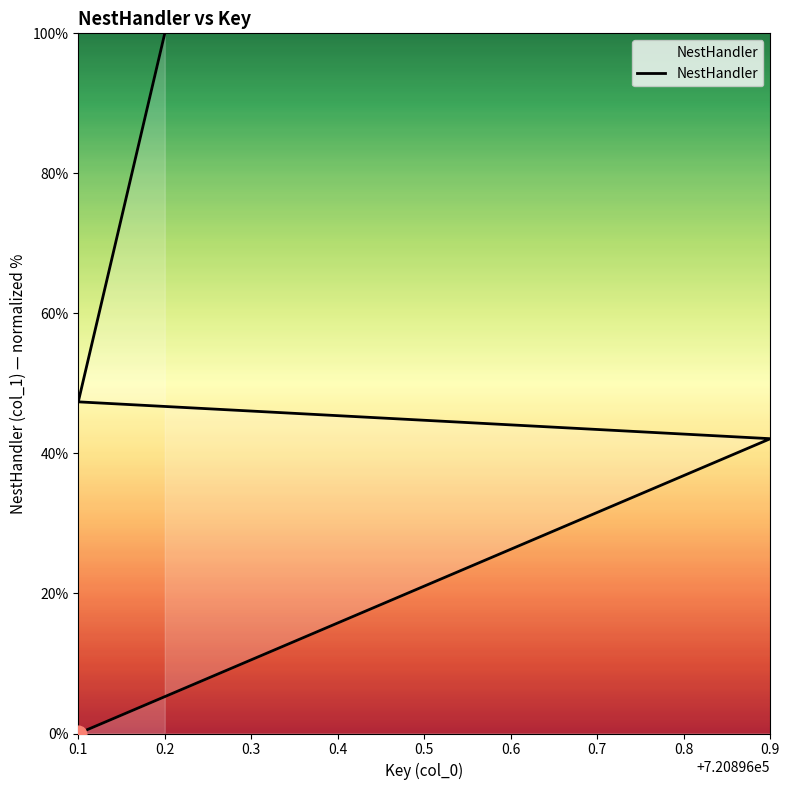

The chart shows a value of 6.9 at 0.5. True or false?

False